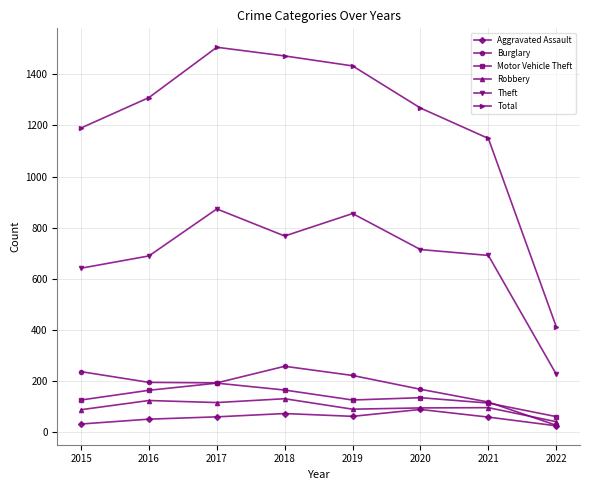

The value of Burglary at 2017 is 192. True or false?

True